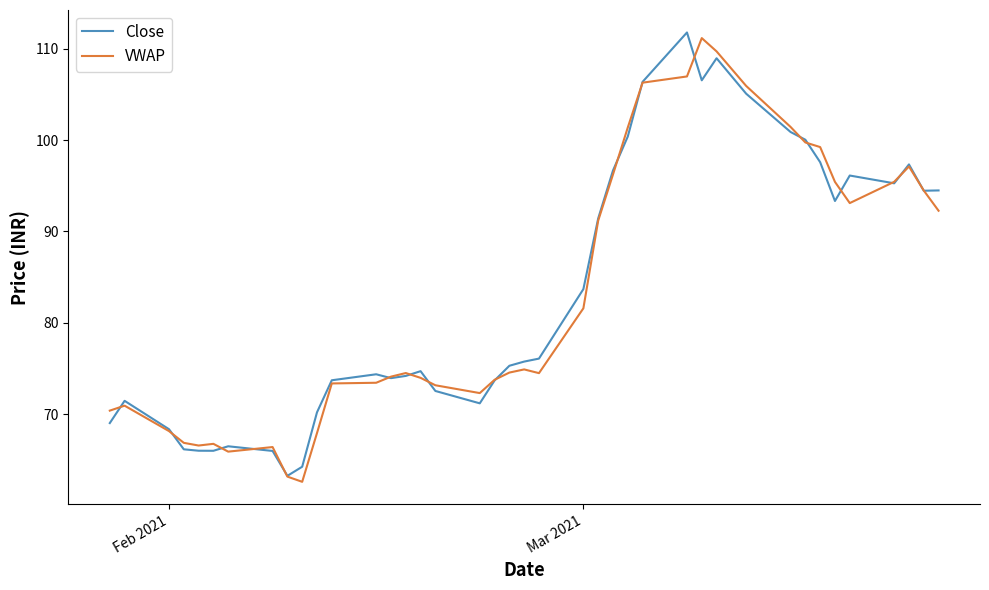

Reading left to right, list all the values displayed in this chart.

Close: 69.0	71.4	68.3	66.1	66.0	66.0	66.5	66.0	63.2	64.2	70.2	73.7	74.4	73.9	74.2	74.7	72.5	71.2	73.7	75.3	75.7	76.1	83.7	91.4	96.7	100.4	106.4	111.8	106.6	109.0	105.1	100.9	100.0	97.6	93.3	96.1	95.3	97.3	94.5	94.5
VWAP: 70.4	70.9	68.1	66.8	66.5	66.7	65.9	66.4	63.1	62.6	67.9	73.3	73.4	74.1	74.5	74.0	73.1	72.3	73.7	74.5	74.9	74.5	81.6	91.2	96.2	101.4	106.3	107.0	111.2	109.7	105.9	101.5	99.7	99.2	95.4	93.1	95.4	97.1	94.5	92.3